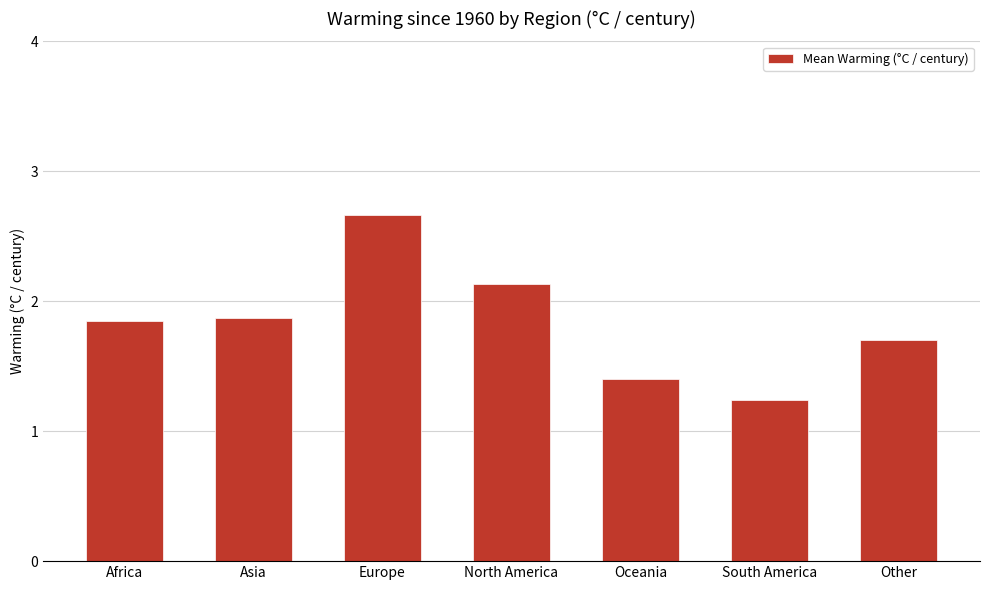

The value at Europe is 1.8. True or false?

False